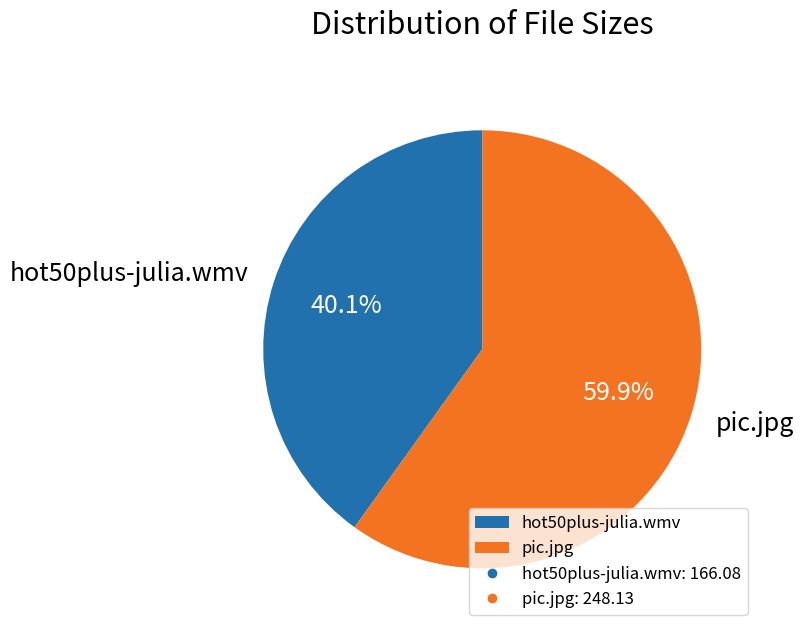

Is it true that hot50plus-julia.wmv is 40% of the pie?

True